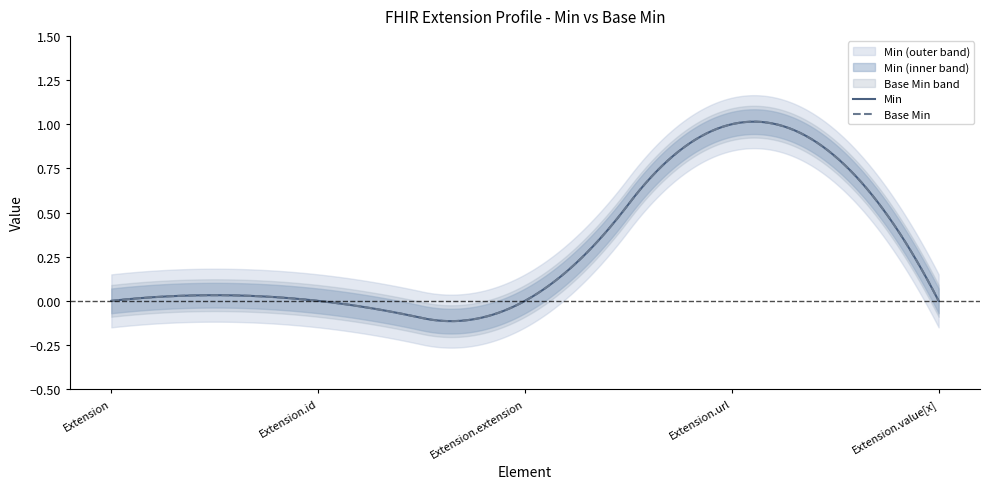

Count the Base Min values in the range 0 to 1.

5